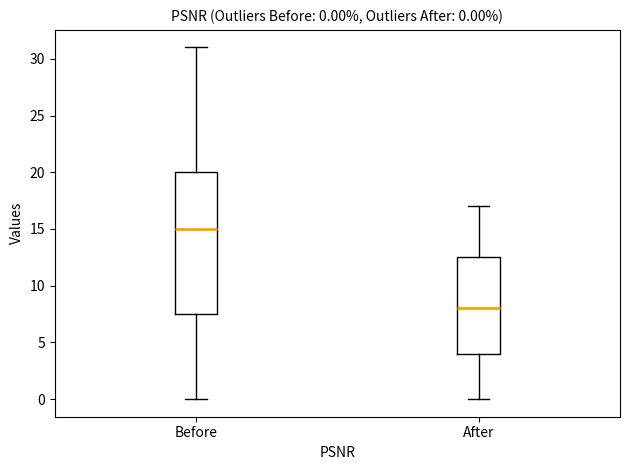

Which box is the tallest, from its lower edge to its upper edge?

Before